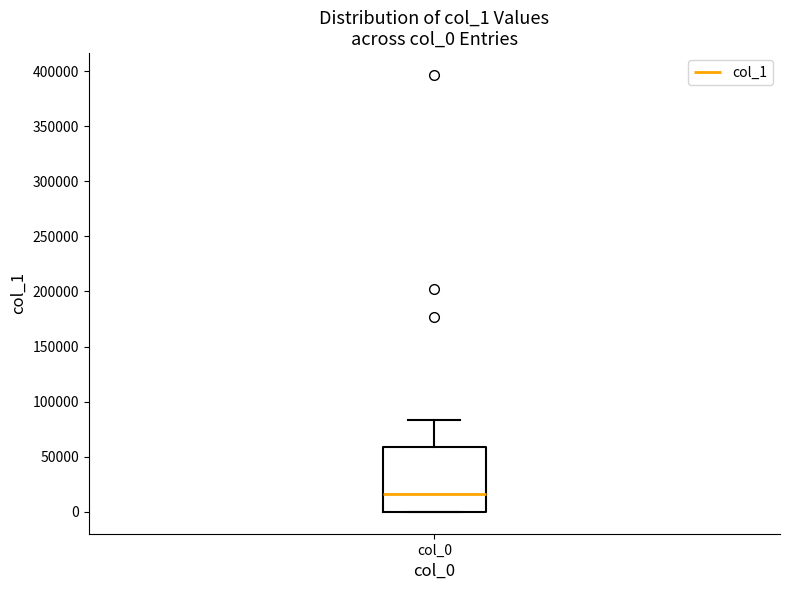

Read this box plot against the y-axis: the position of the median line, the range covered by the box, and the ends of both whiskers. The values are not printed on the chart, so give them approximately, as read against the axis.

median 15000, box 0 to 60000, whiskers 0 to 85000